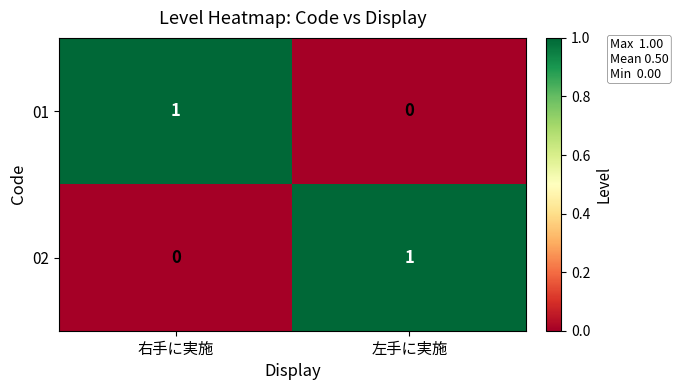

Is the value of 02 at 左手に実施 greater than the value of 01 at 左手に実施?

Yes